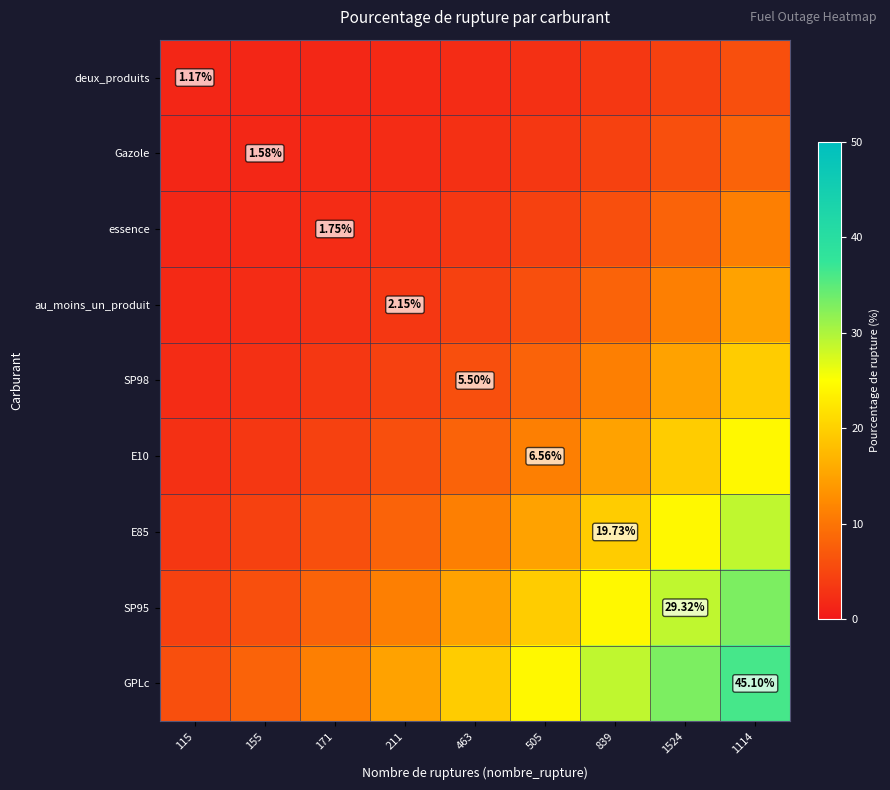

Which series has the largest range (max minus min)?

GPLc